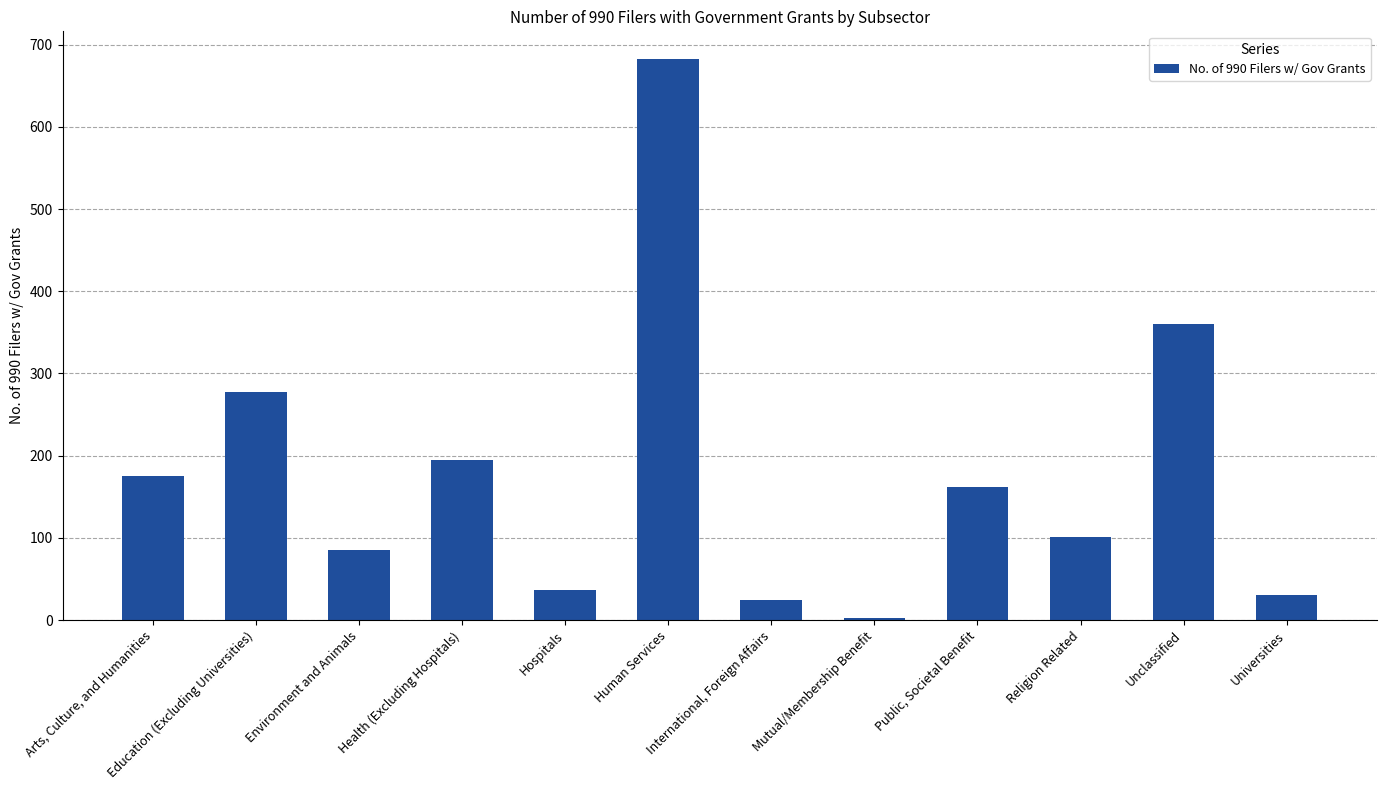

What is the label of the 2nd bar from the right?

Unclassified